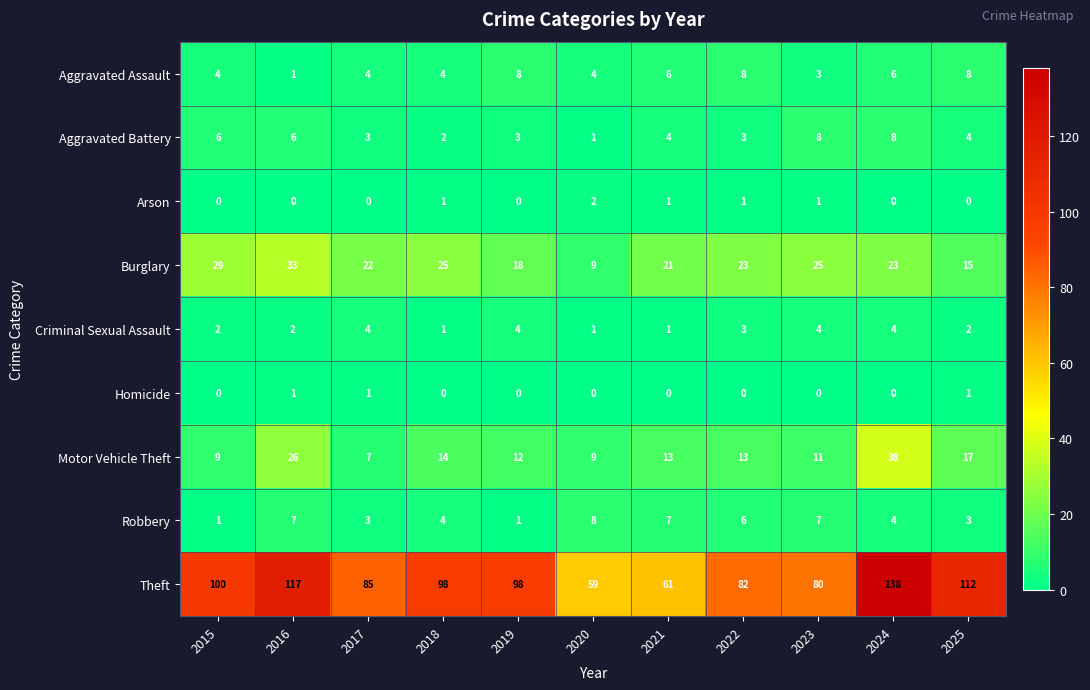

What is the spread (max minus min) of values at 2024?

138